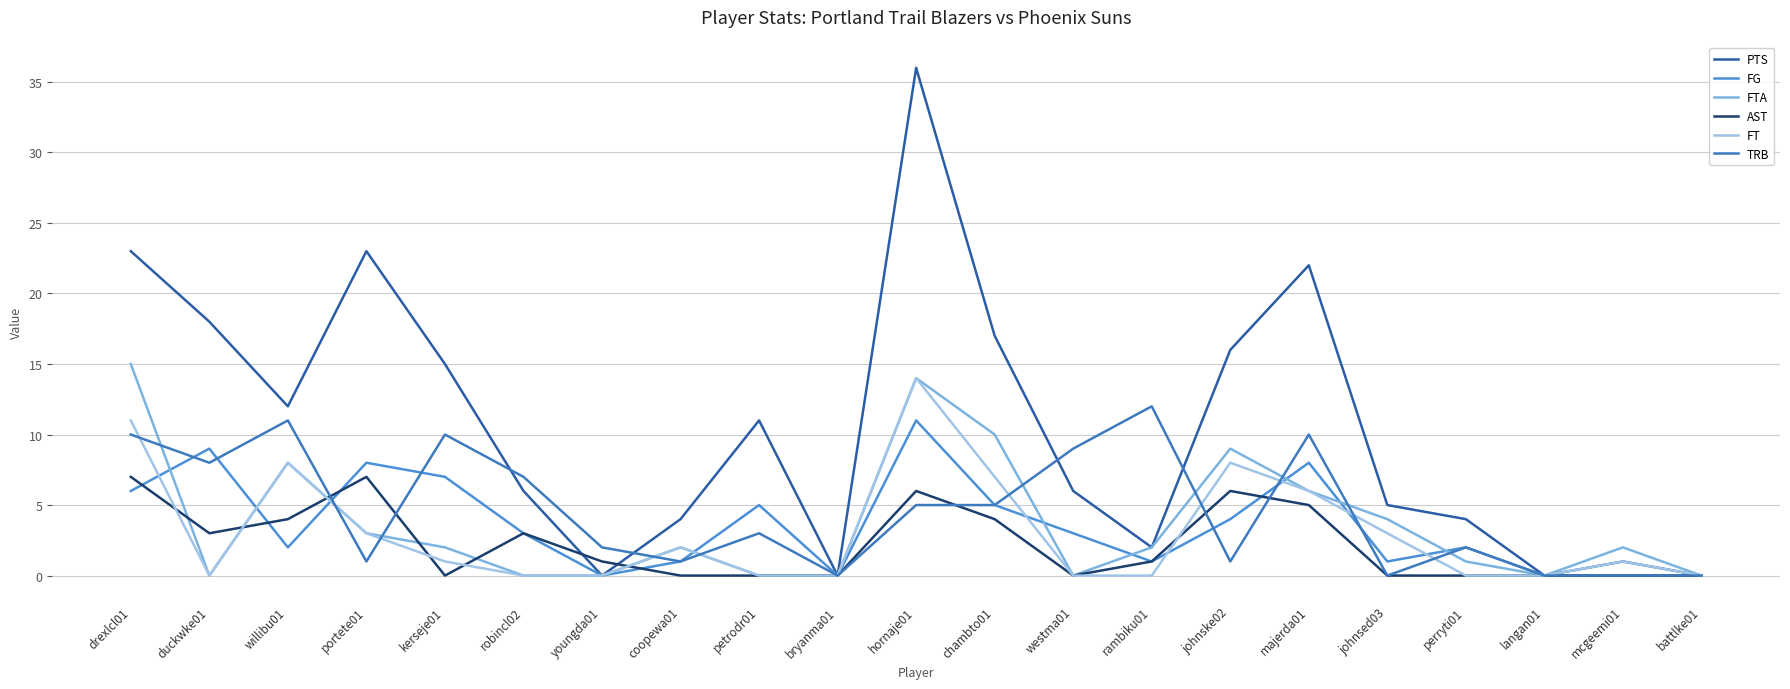

Read the FT value at majerda01.

6